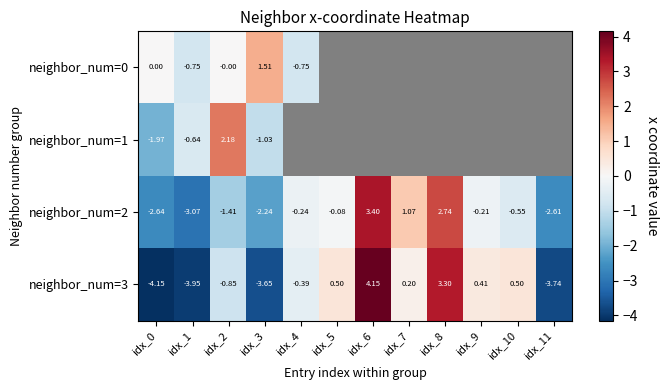

How many negative values does the neighbor_num=3 series have?

6